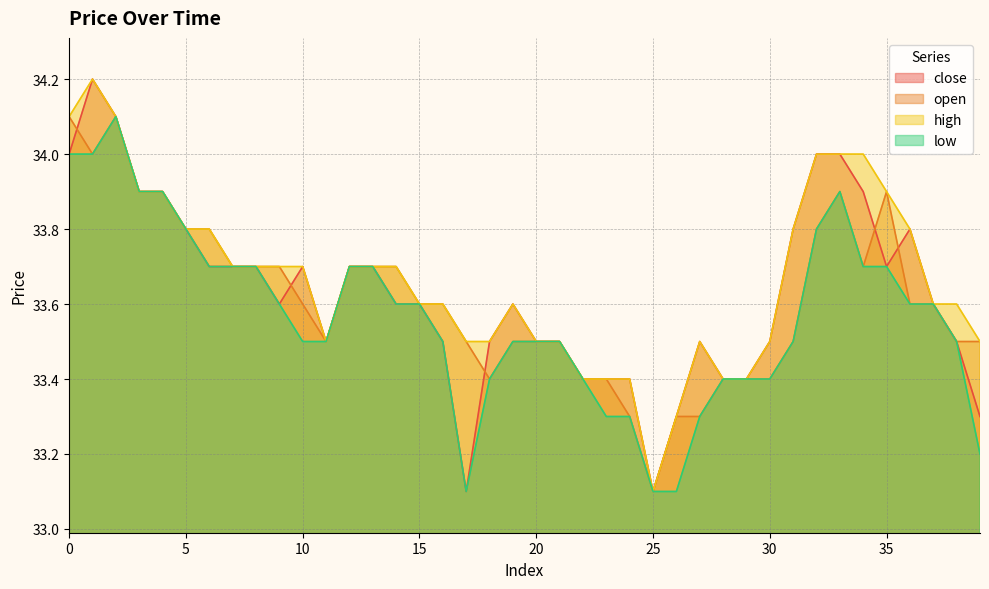

At 15, list the series in order from smallest to largest.

close, open, high, low